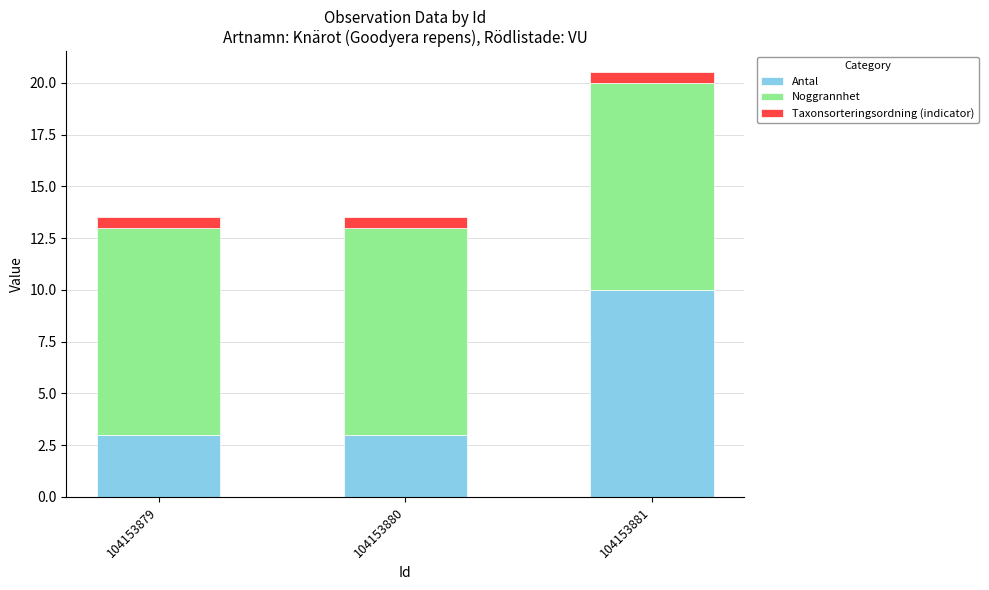

What is the maximum value for Antal?

10.0